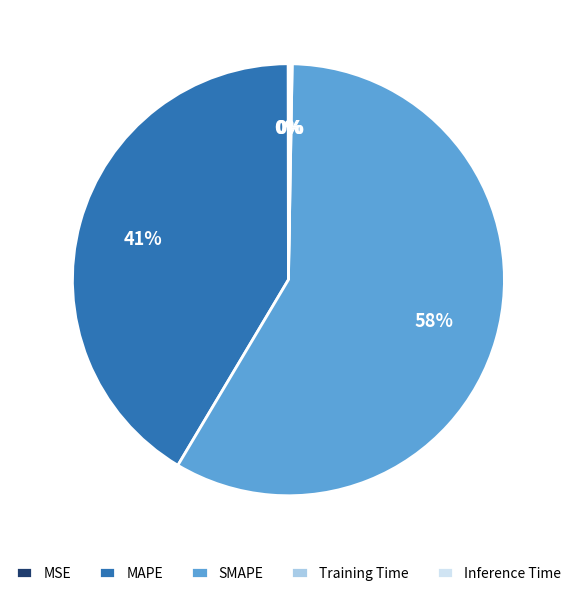

Is there a majority slice in this chart?

Yes